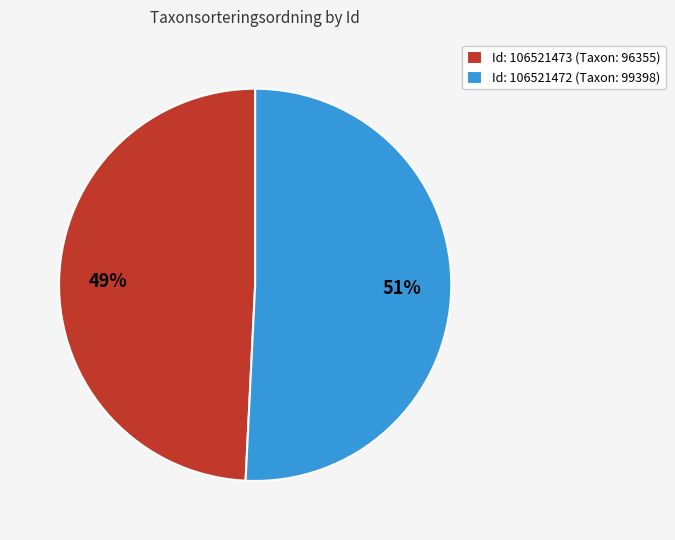

Which category has the smallest portion of the pie?

Id: 106521473 (Taxon: 96355)